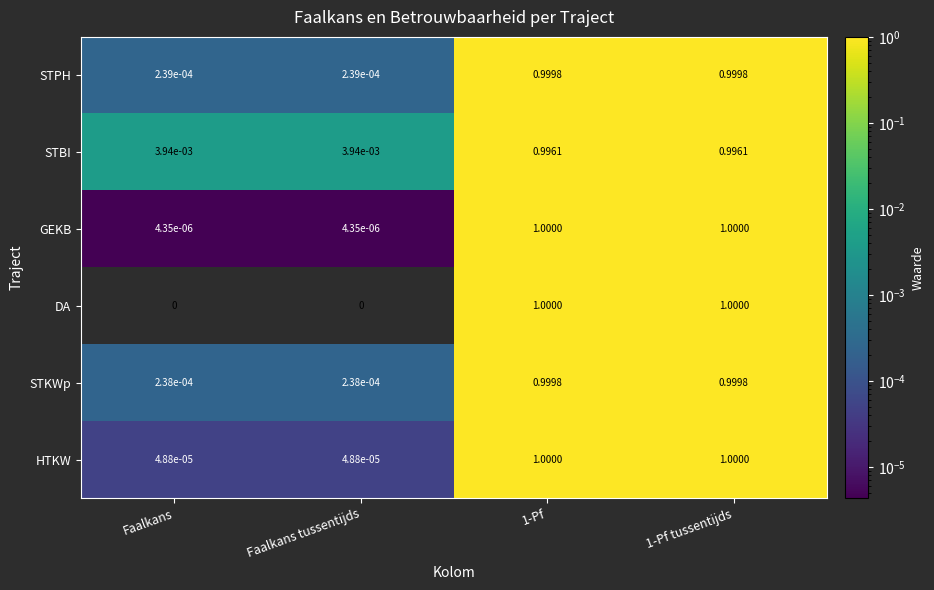

At how many categories does at least one series exceed 0?

4